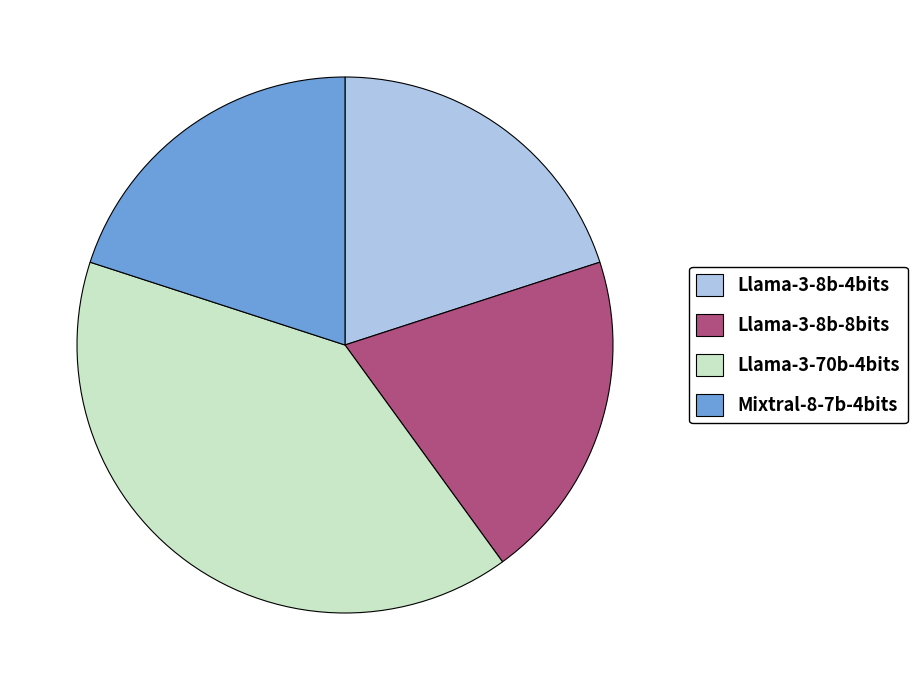

Approximately how many times larger is the value at Llama-3-8b-4bits compared to Llama-3-70b-4bits?

0.5